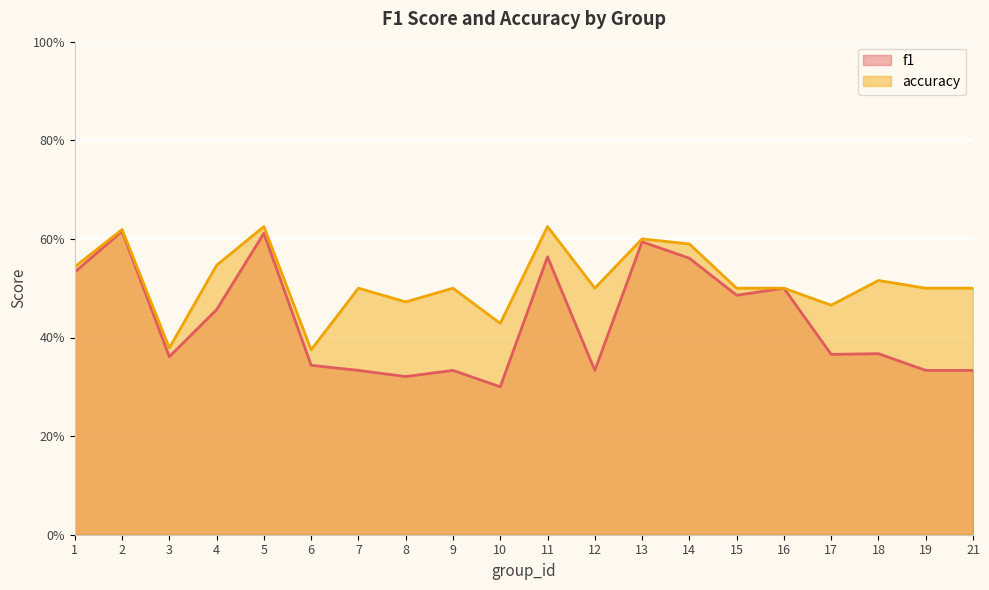

True or false: accuracy and f1 intersect in this chart.

False